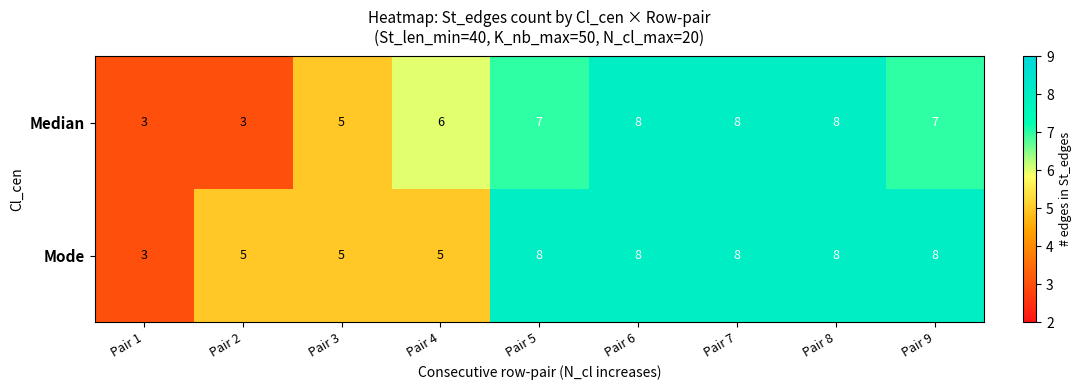

Reading right to left, transcribe all the data shown in this chart.

Median: Pair 9=7	Pair 8=8	Pair 7=8	Pair 6=8	Pair 5=7	Pair 4=6	Pair 3=5	Pair 2=3	Pair 1=3
Mode: Pair 9=8	Pair 8=8	Pair 7=8	Pair 6=8	Pair 5=8	Pair 4=5	Pair 3=5	Pair 2=5	Pair 1=3